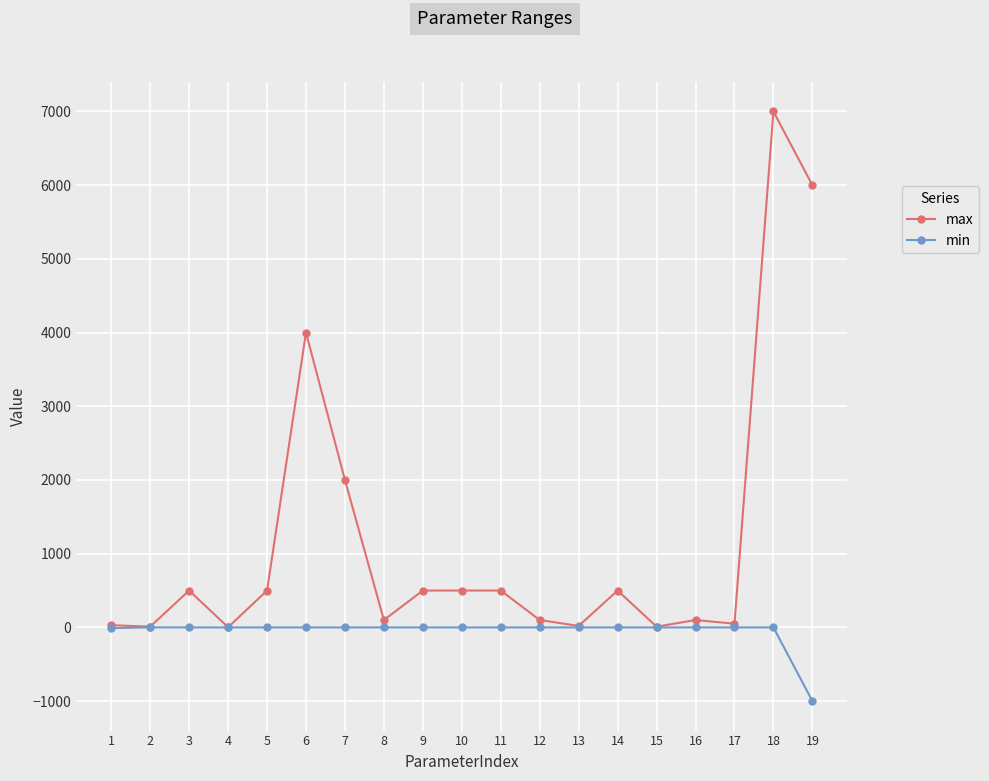

What is the greatest value displayed?

7000